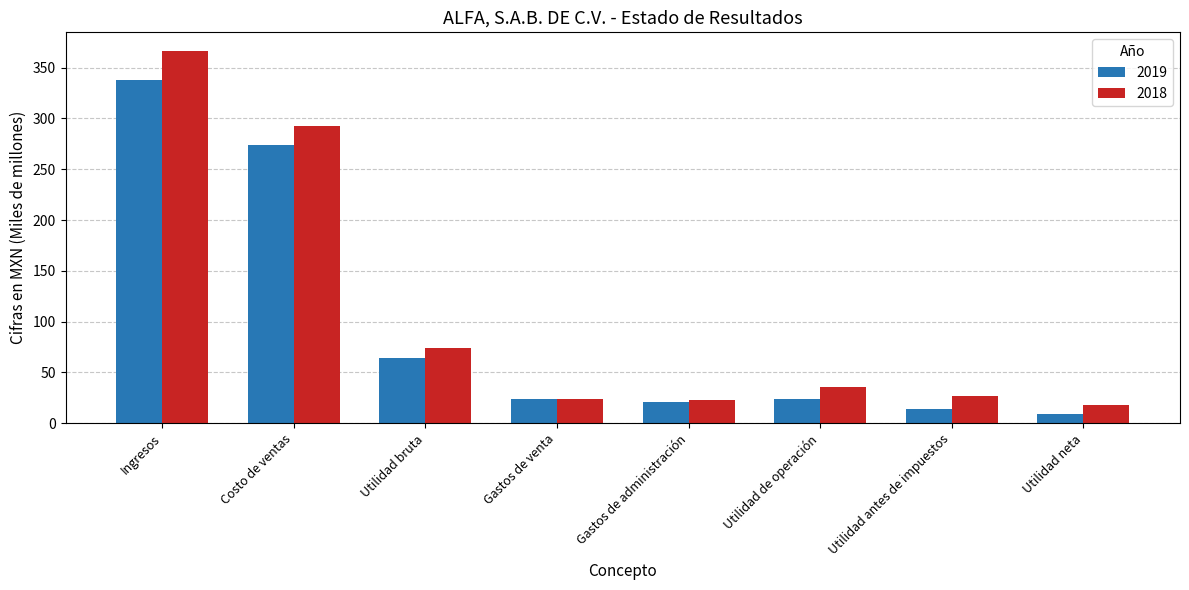

List the series in order of their peak value, lowest first.

2019, 2018